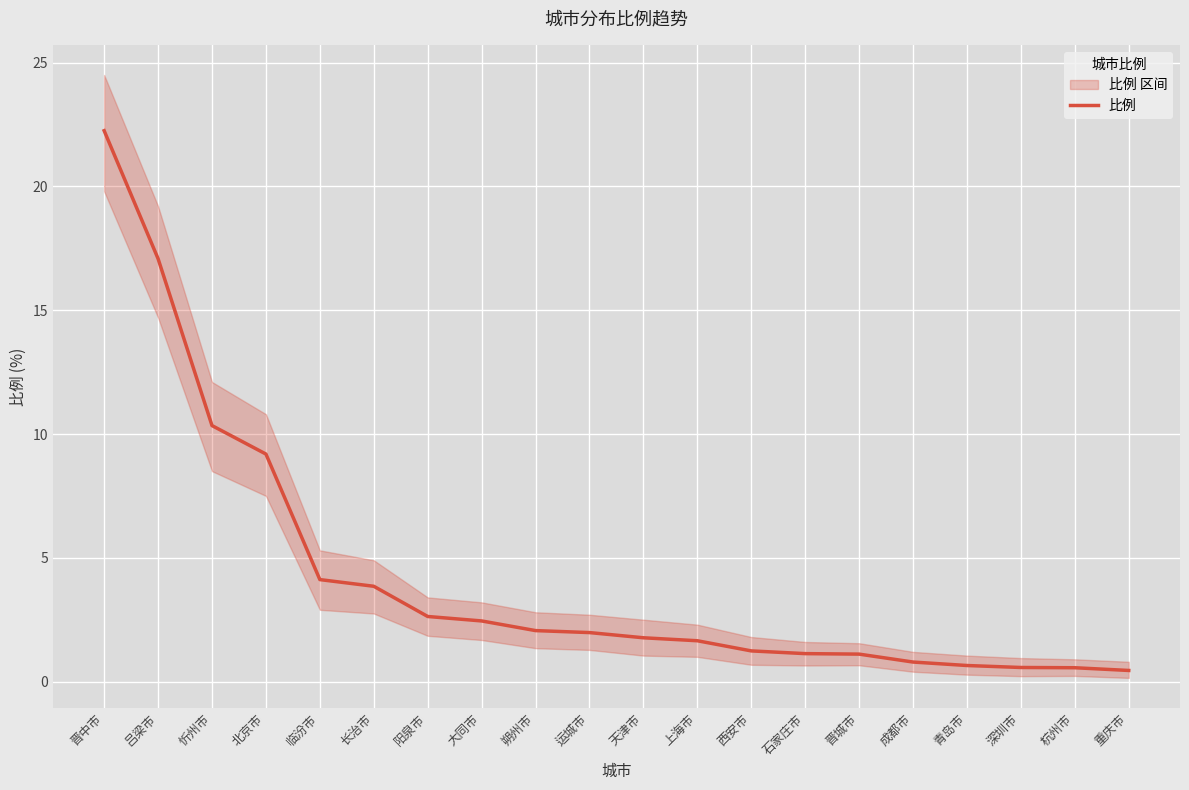

Is it true that the value at 朔州市 is 3.2?

False